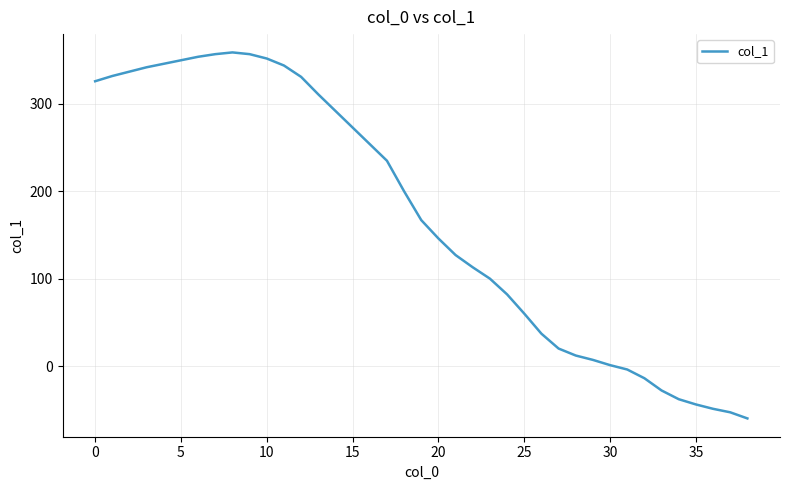

What is the greatest value displayed?

359